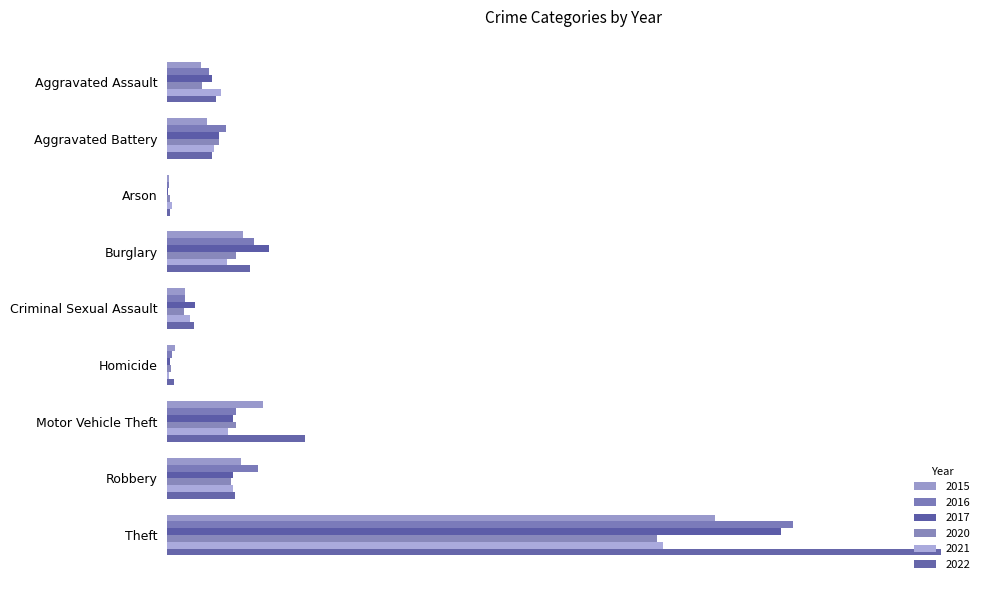

What is the label of the 2nd bar from the right?

Robbery